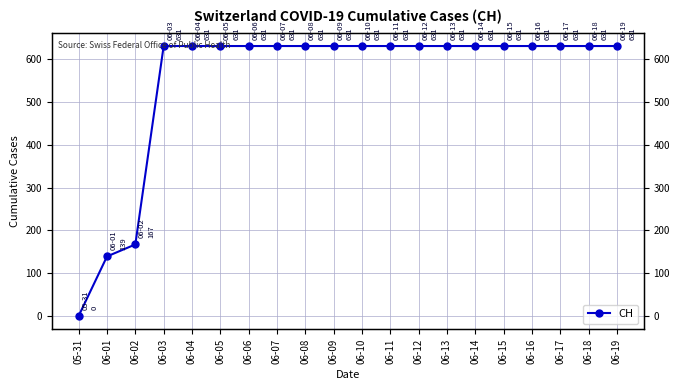

True or false: the data shows 321 at 06-03.

False